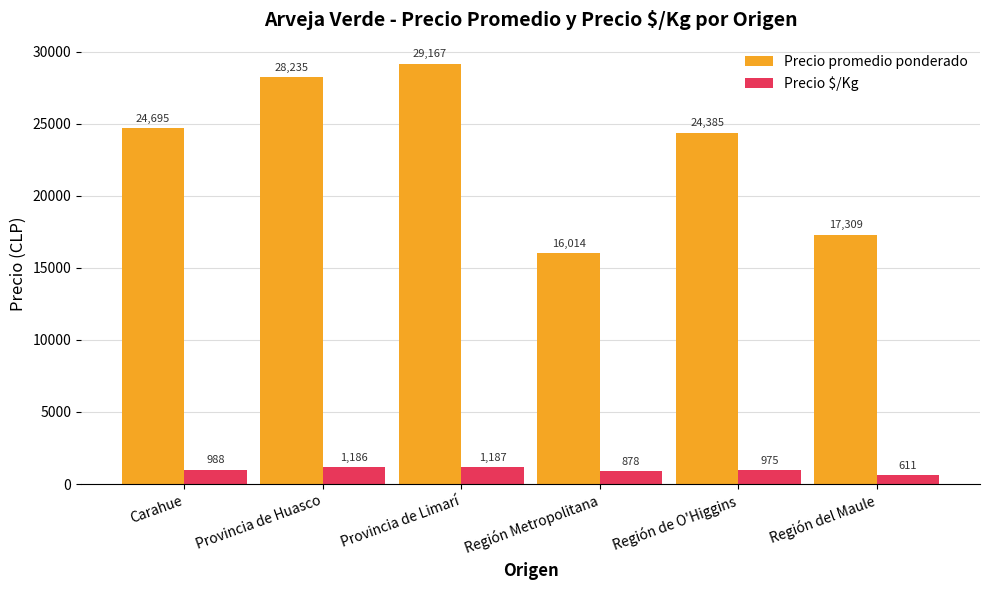

How many values in the Precio $/Kg series are below 988?

3